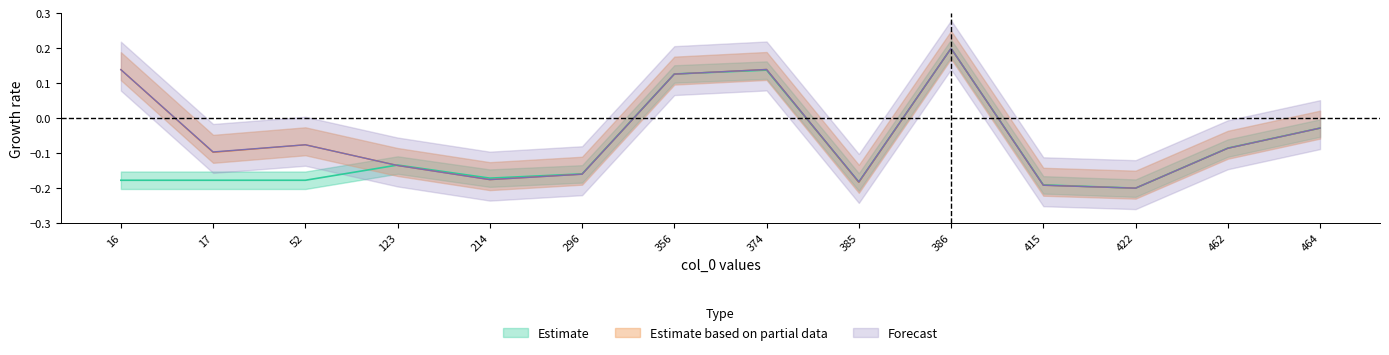

Which has a higher value, 214 or 415?

214